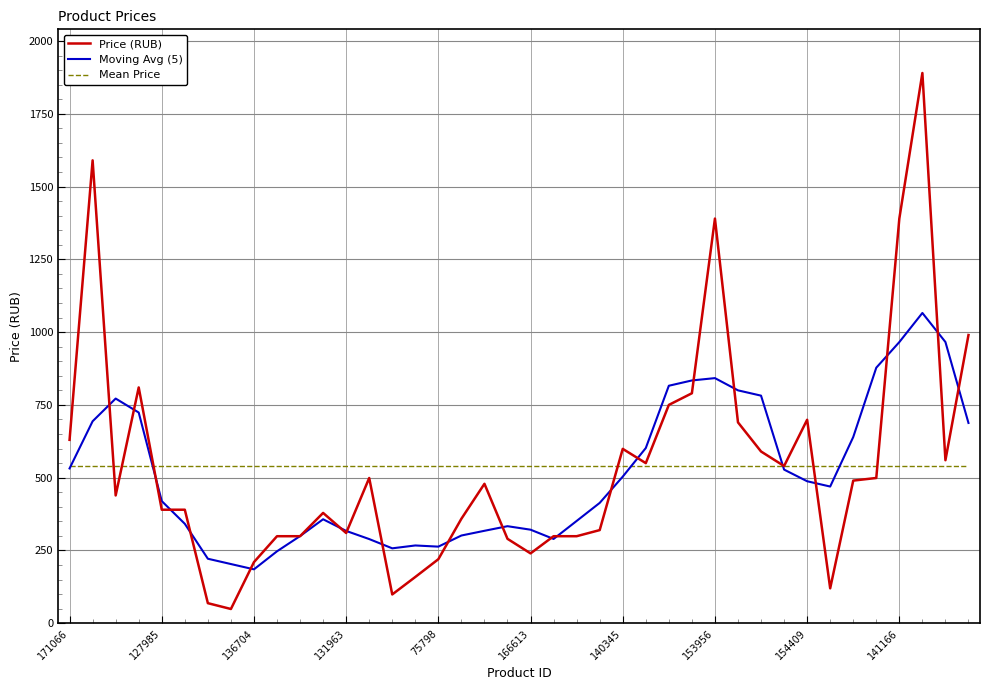

Rank the series by their maximum value, from lowest to highest.

Mean Price, Moving Avg (5), Price (RUB)